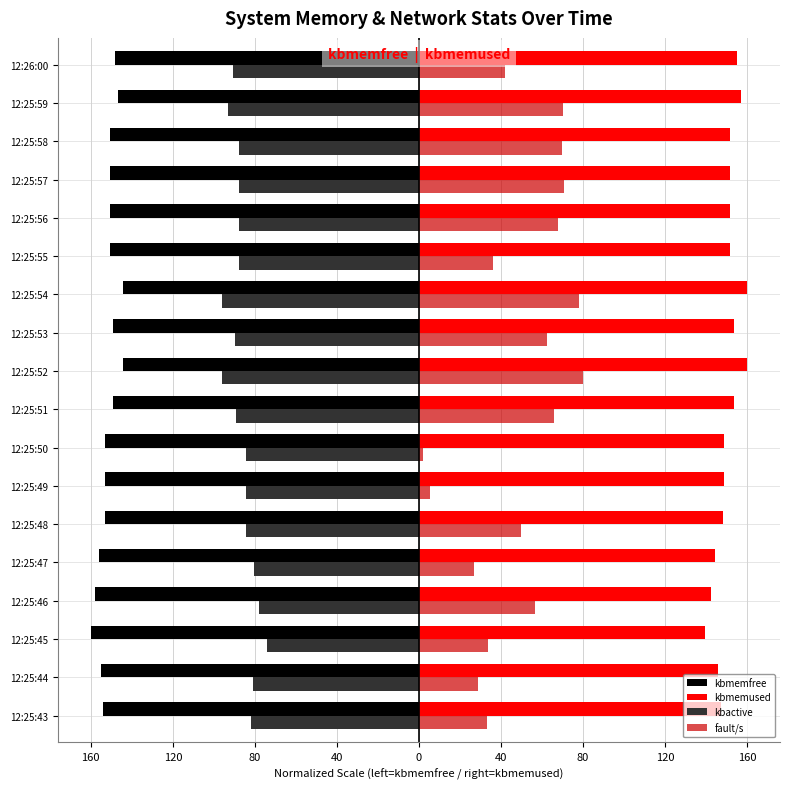

What are all the series names shown in the legend?

kbmemfree, kbmemused, kbactive, fault/s